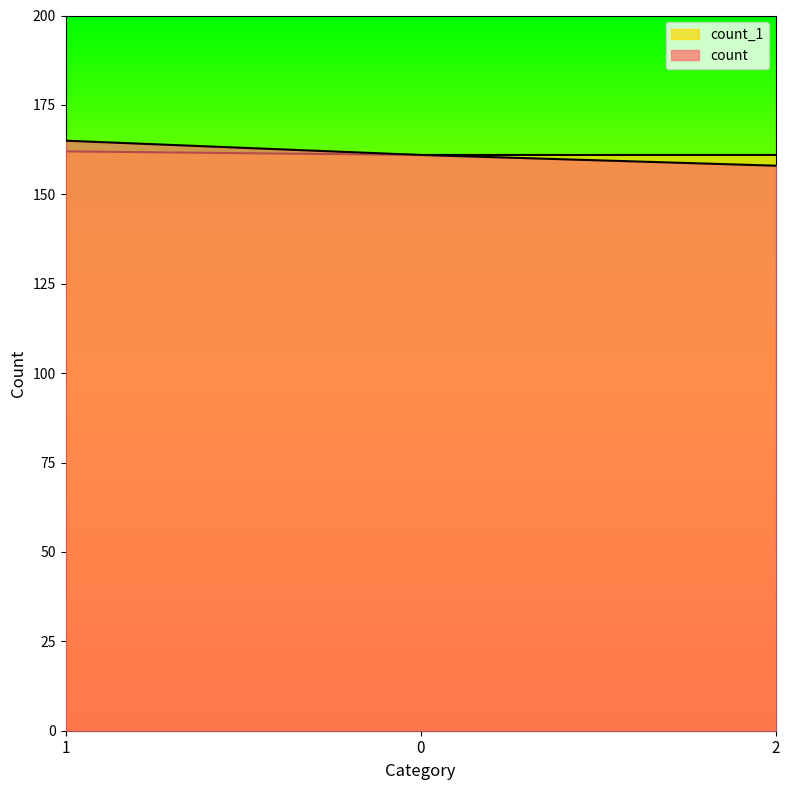

The count series shows 55 at 0. True or false?

False